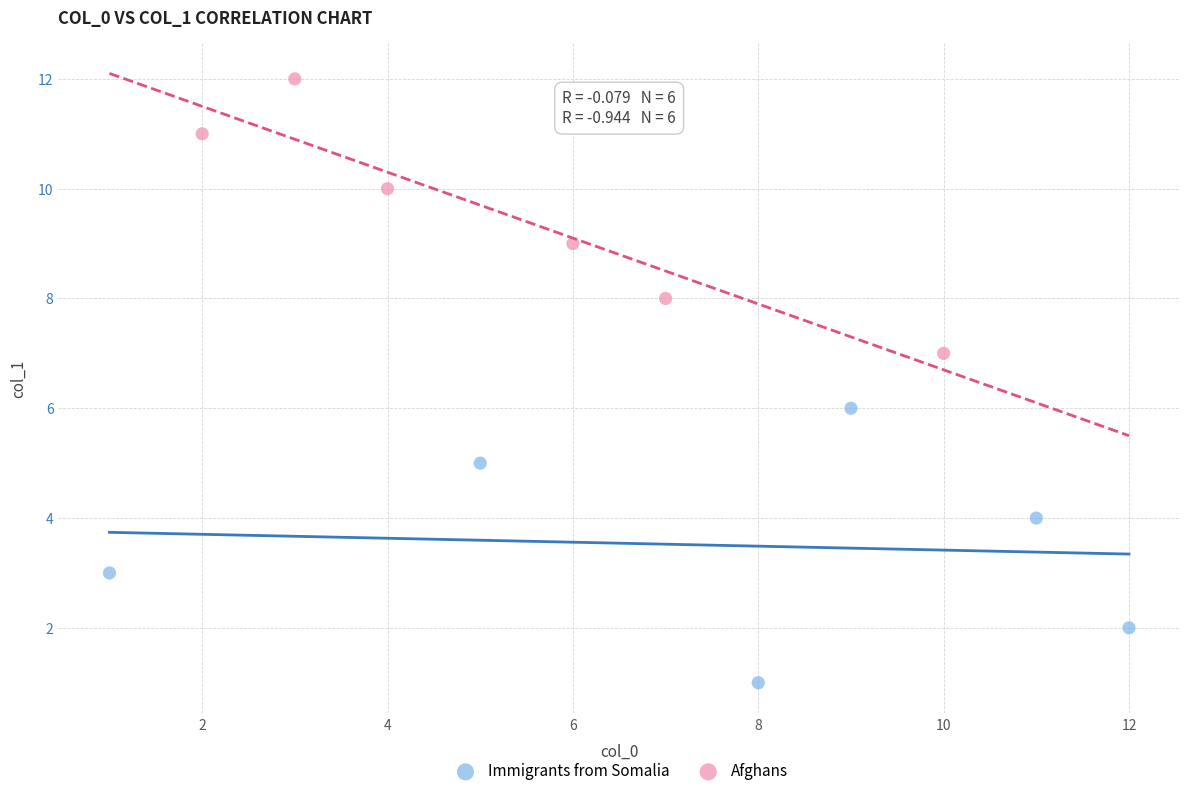

Which series reaches the minimum Y coordinate?

Immigrants from Somalia